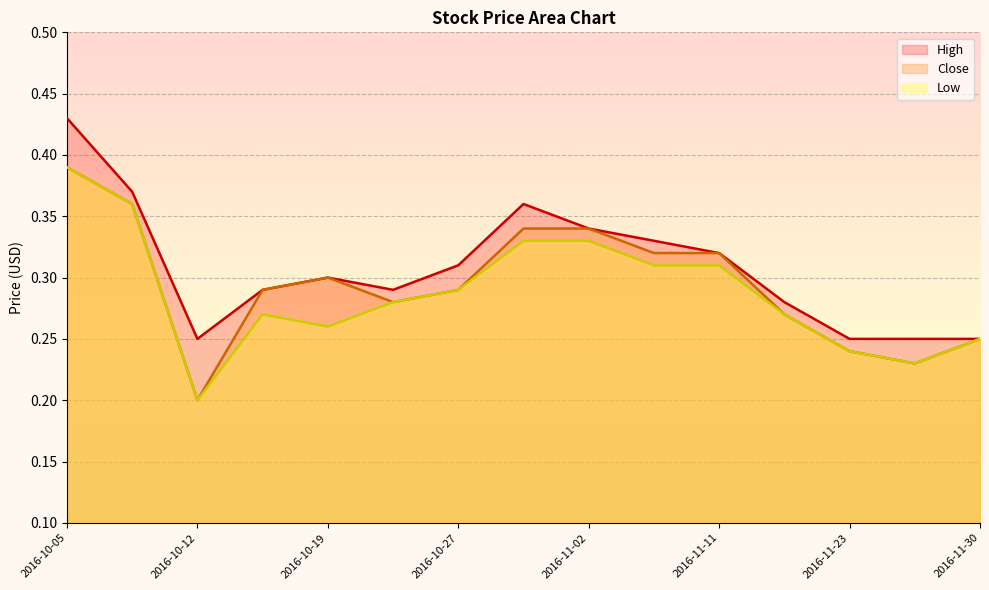

What is the minimum value for Close?

0.2